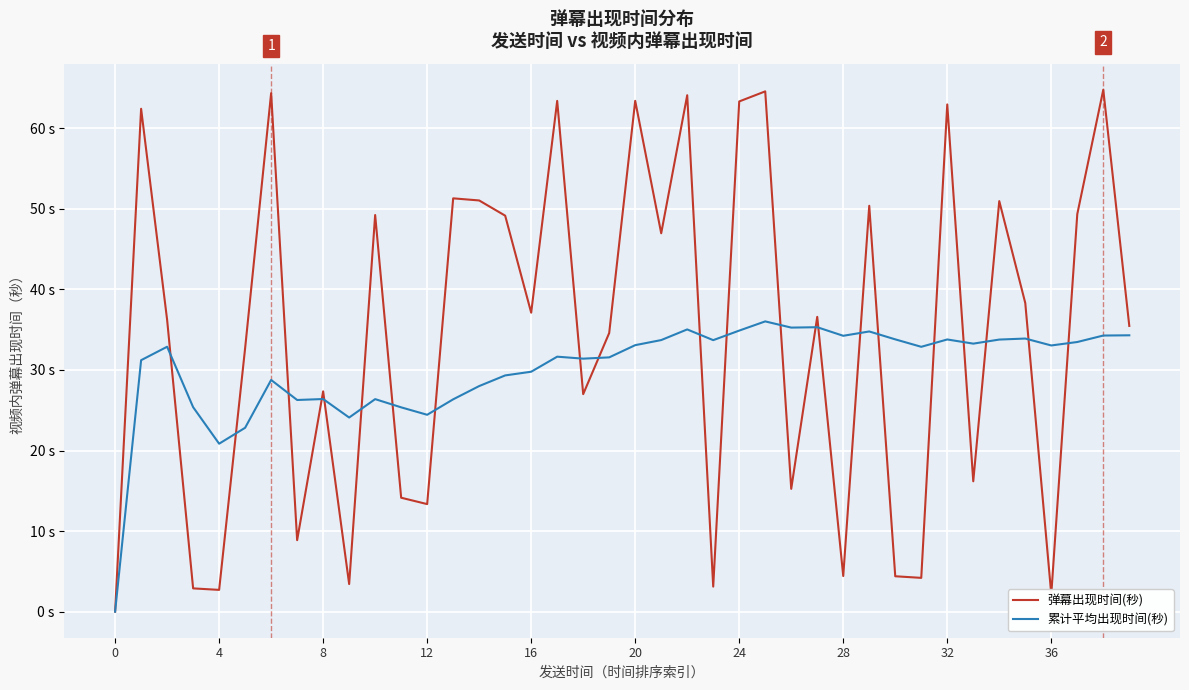

Does the chart display data point markers on the line(s)?

No